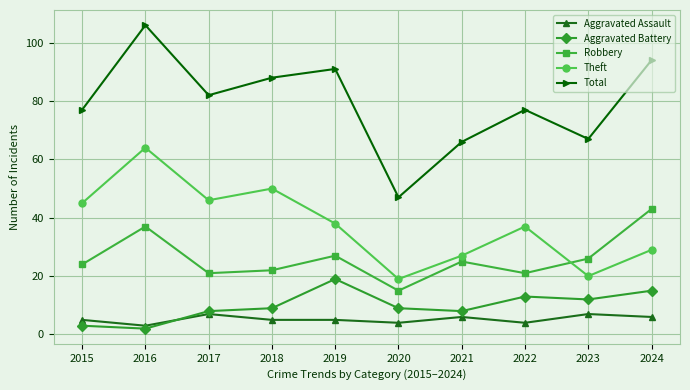

At how many categories does at least one series exceed 24?

10